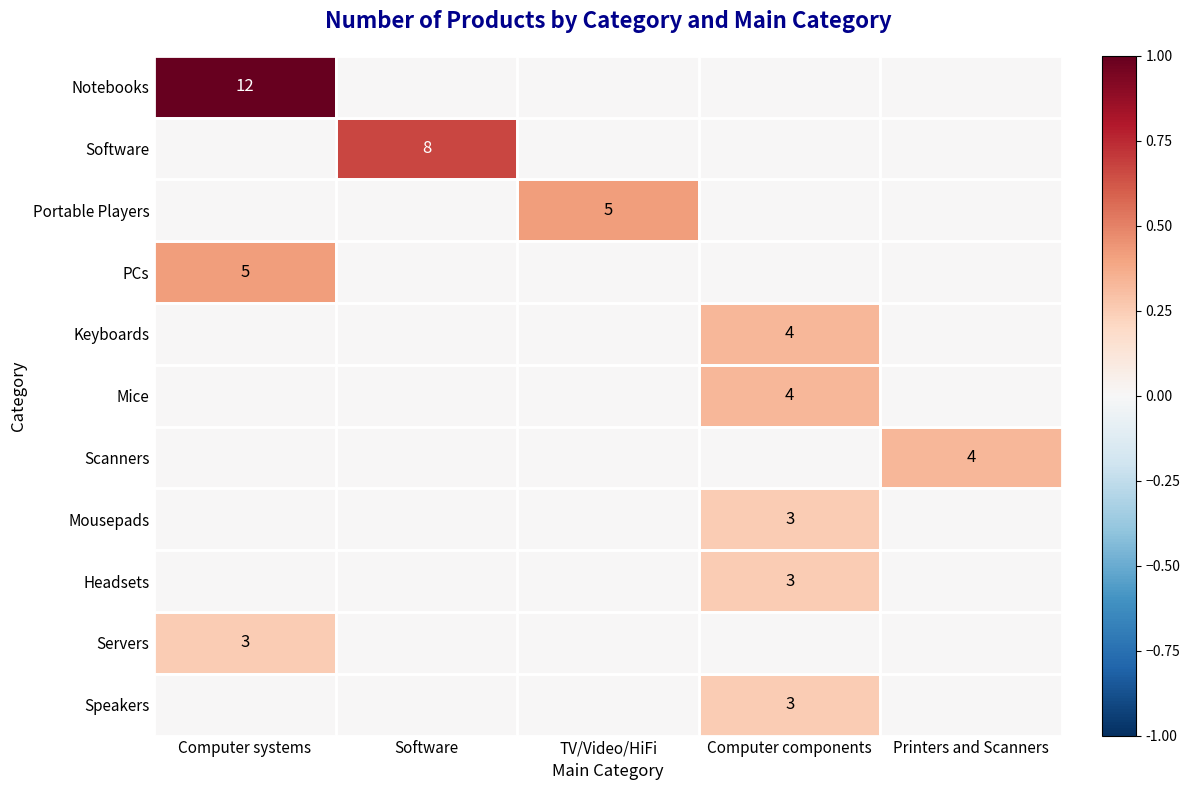

The value of Keyboards at Computer components is 7. True or false?

False